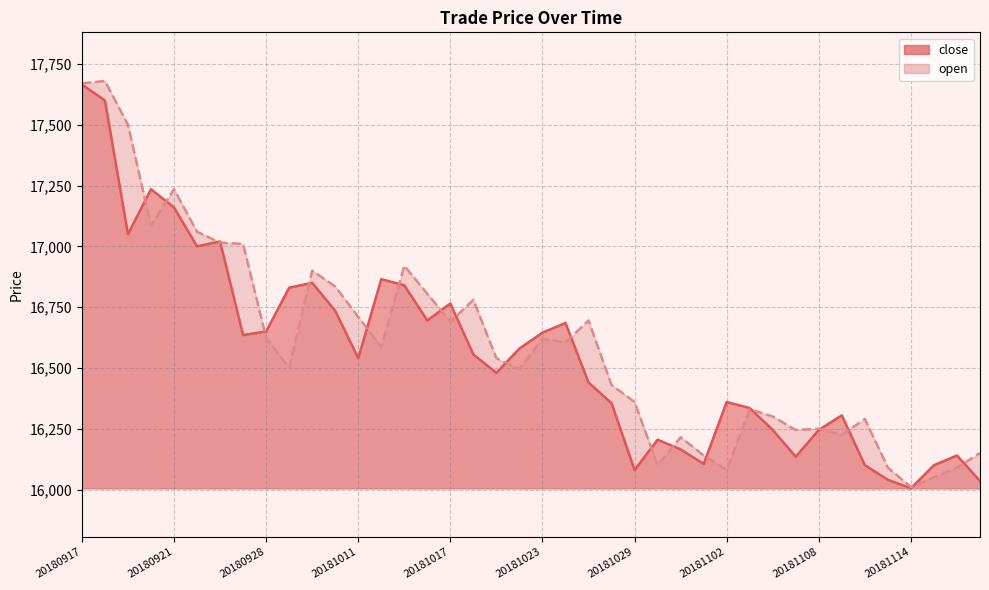

Which category has the highest value in the close series?

20180917